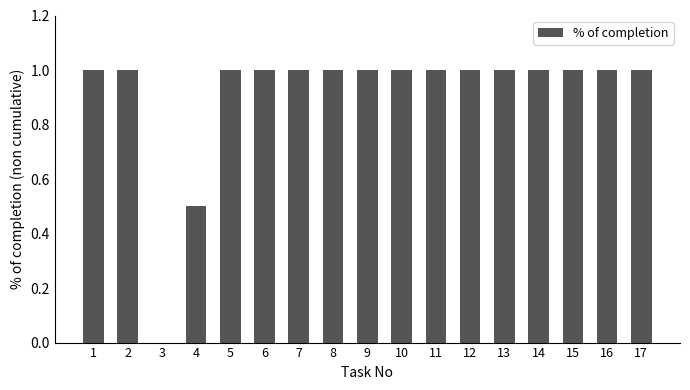

The chart shows a value of 0.3 at 4. True or false?

False